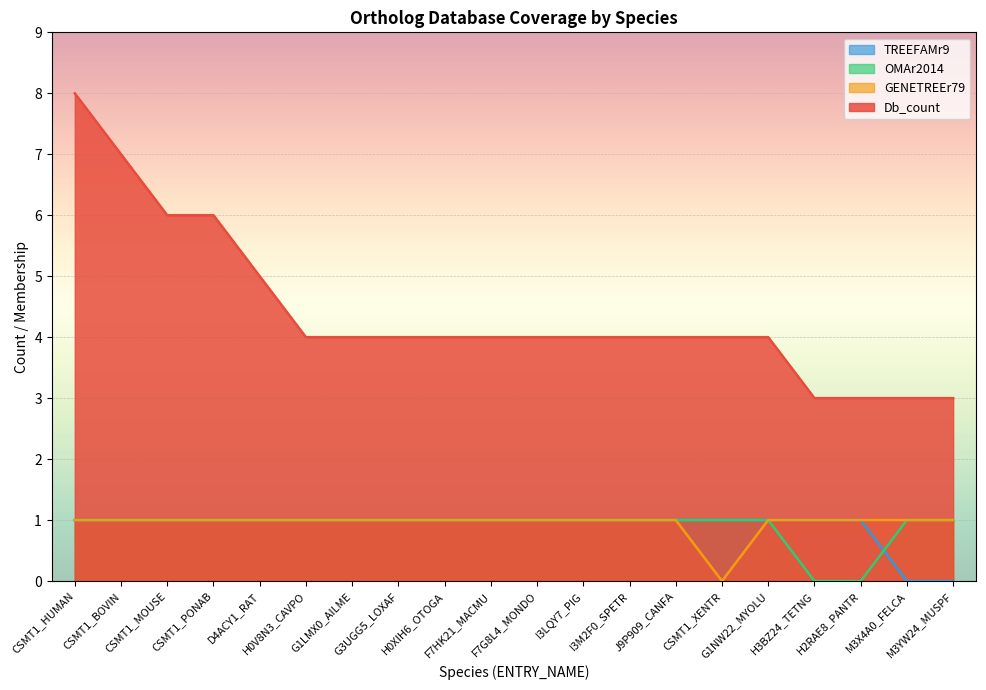

Which series has the widest spread of values?

Db_count